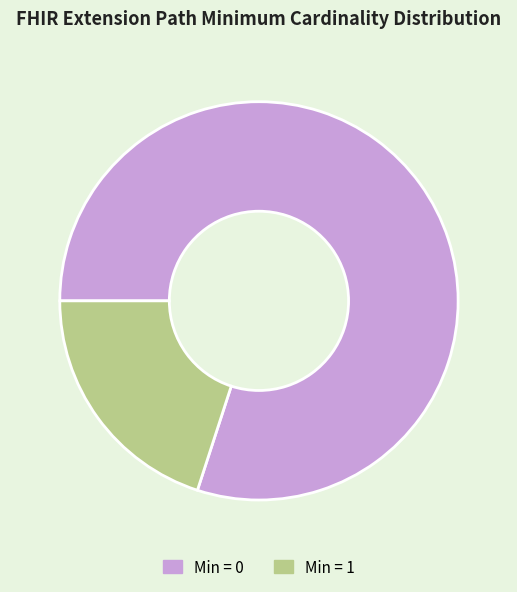

How many segments does this pie chart have?

2